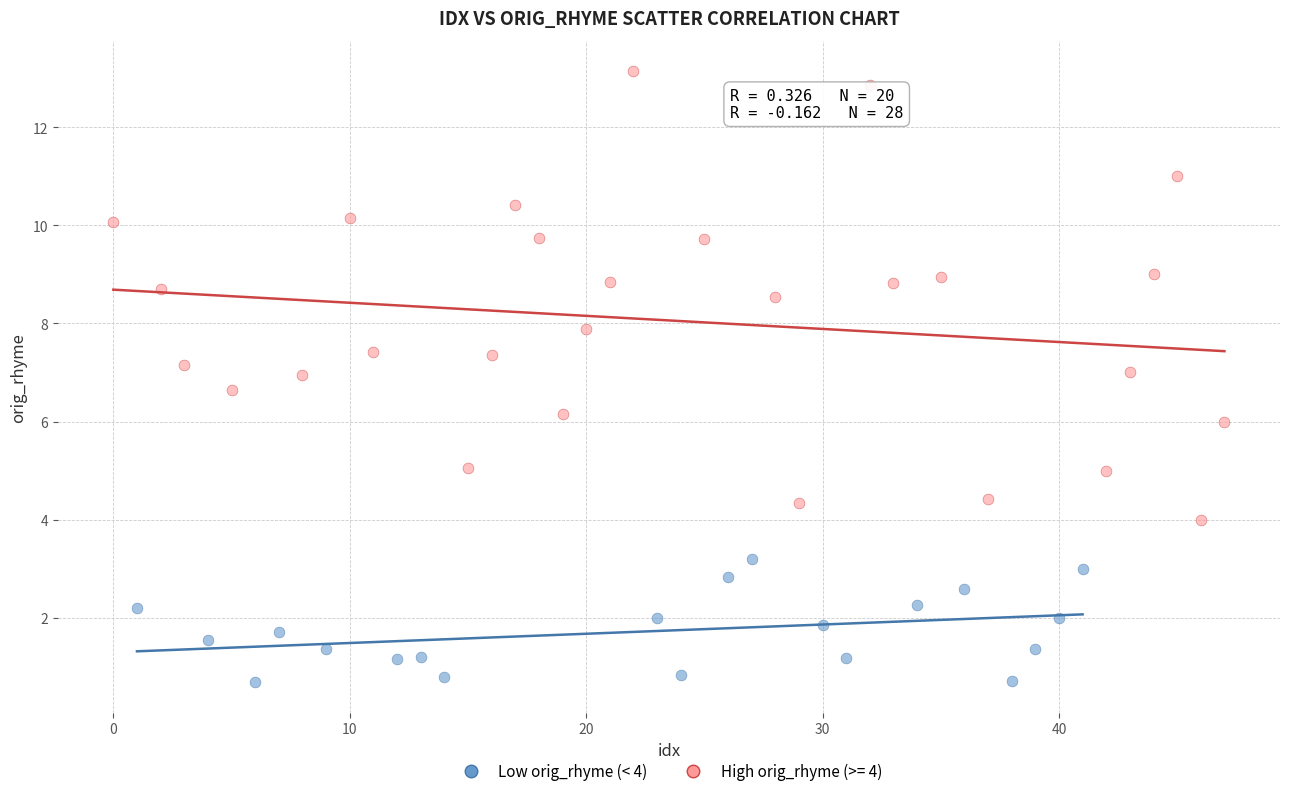

Which series has the largest Y range (max minus min)?

High orig_rhyme (>= 4)